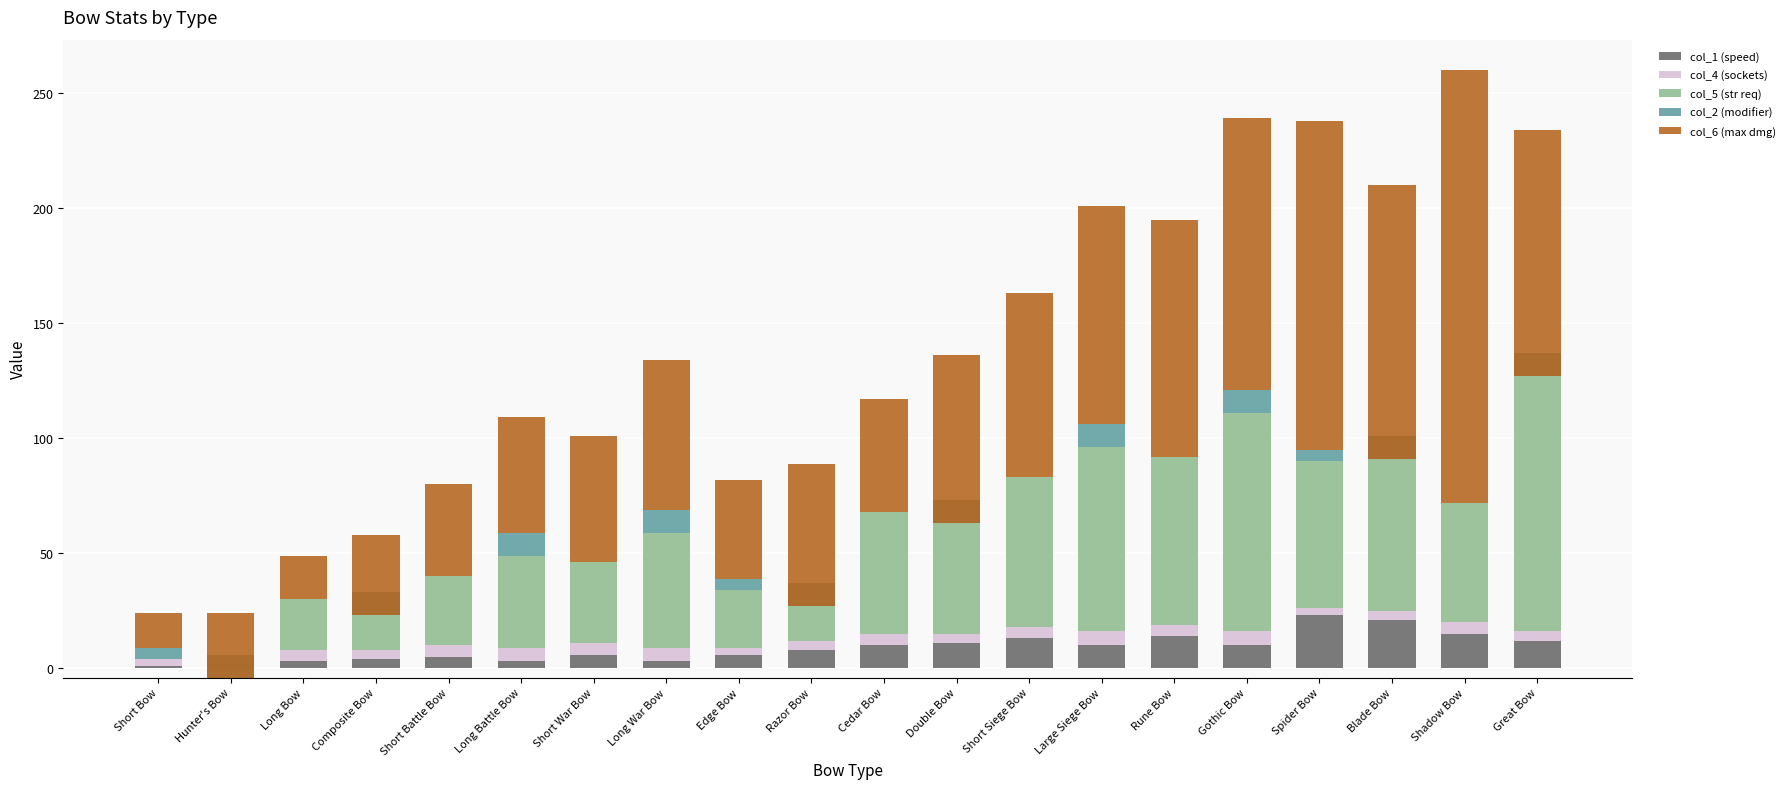

Which series has the largest range (max minus min)?

col_6 (max dmg)